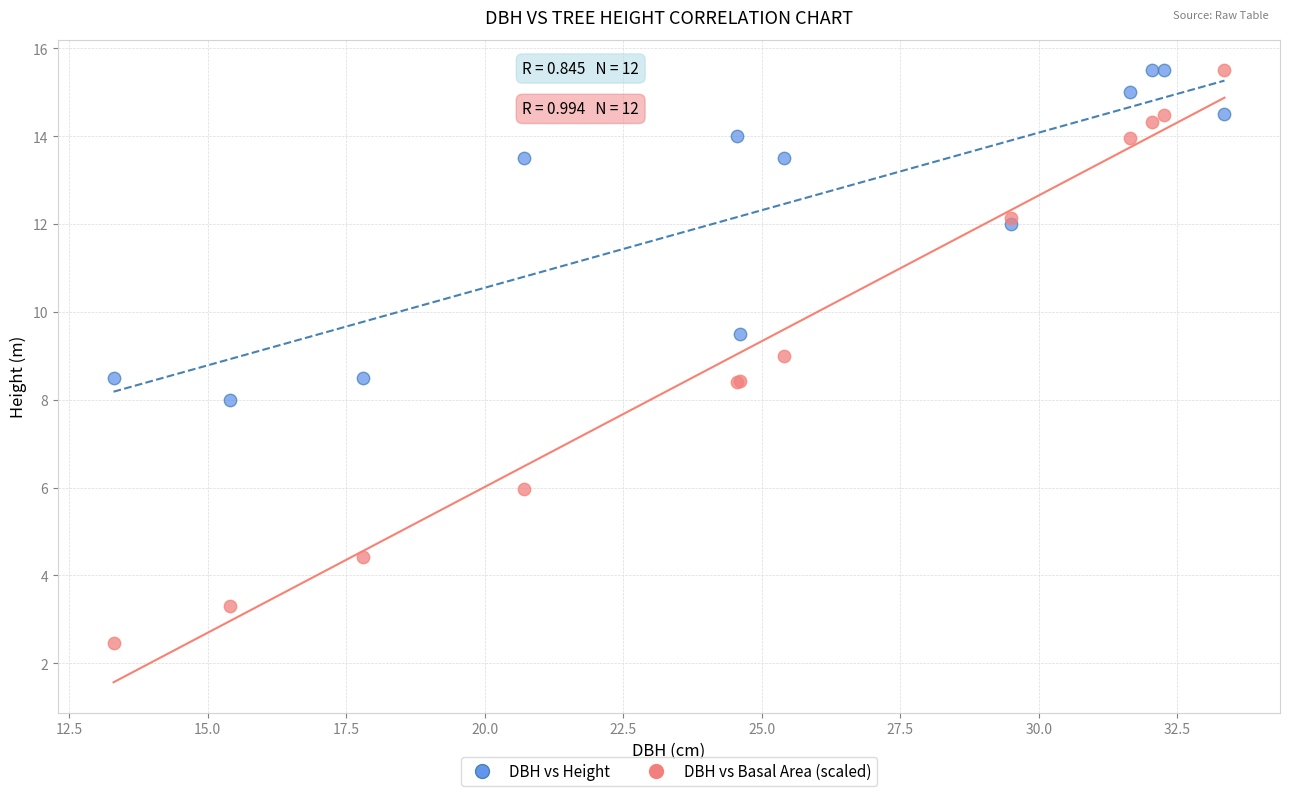

Which series contains the lowest Y value?

DBH vs Basal Area (scaled)